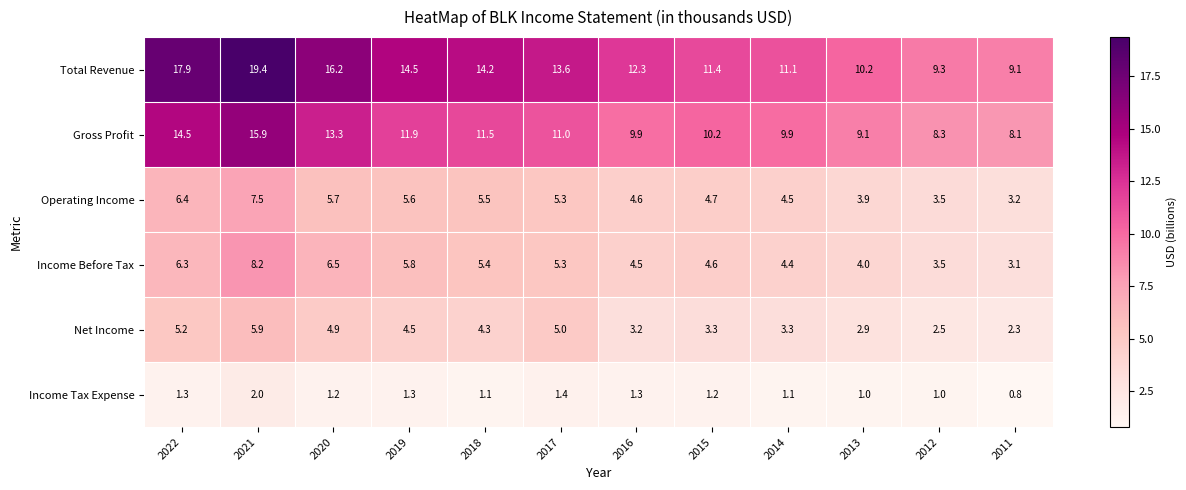

What is the difference between the maximum and second lowest values in the Net Income series?

3.4